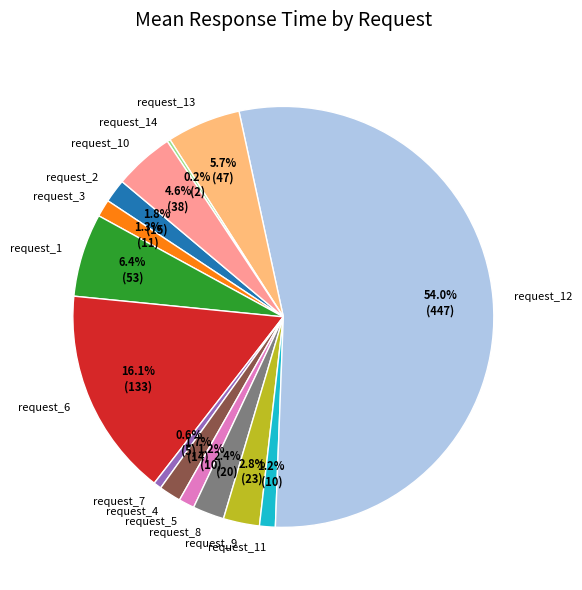

What is the largest slice in the pie chart?

request_12